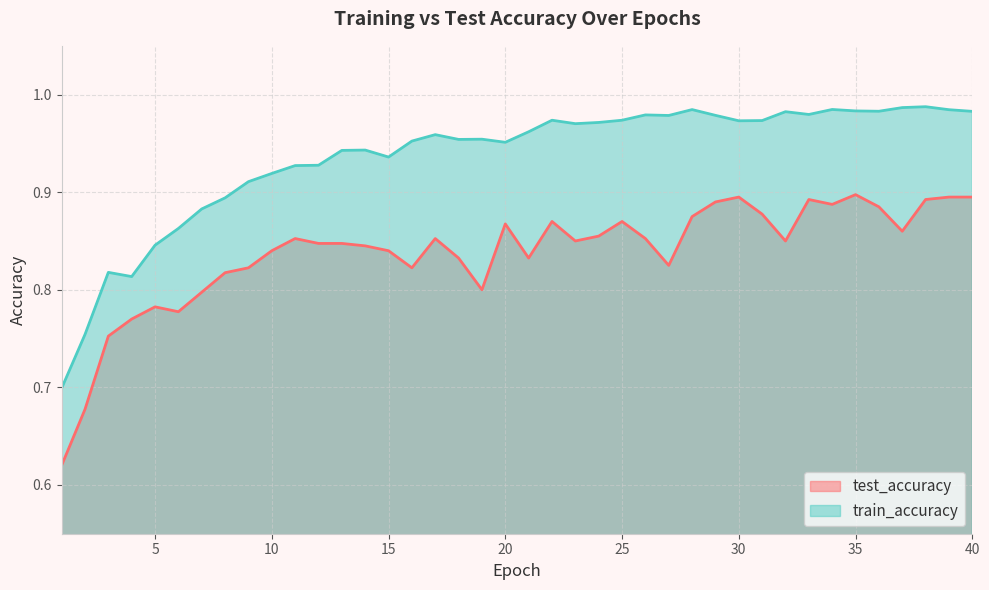

True or false: test_accuracy and train_accuracy intersect in this chart.

False